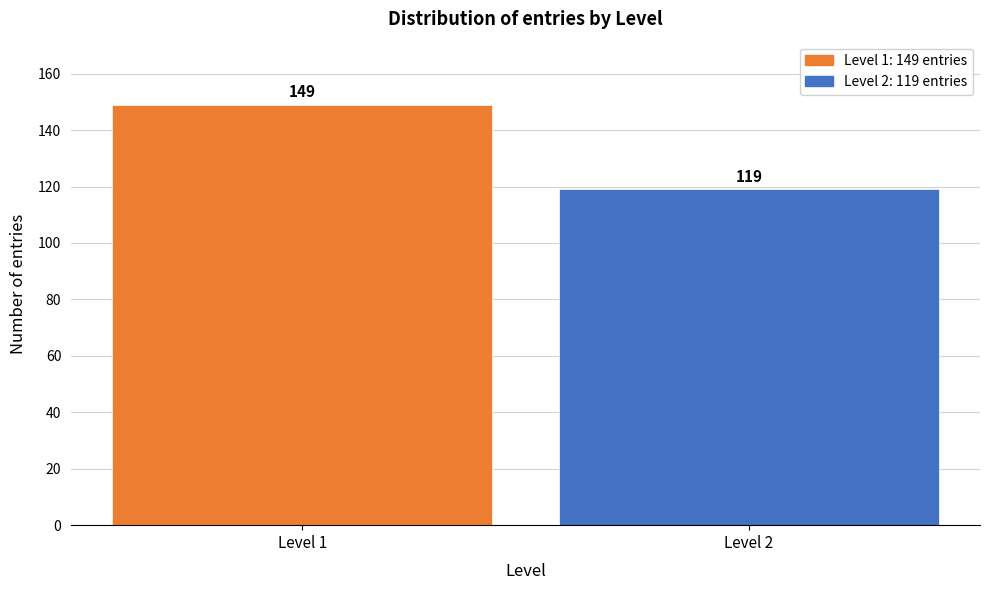

Reading right to left, list all the values displayed in this chart.

119	149